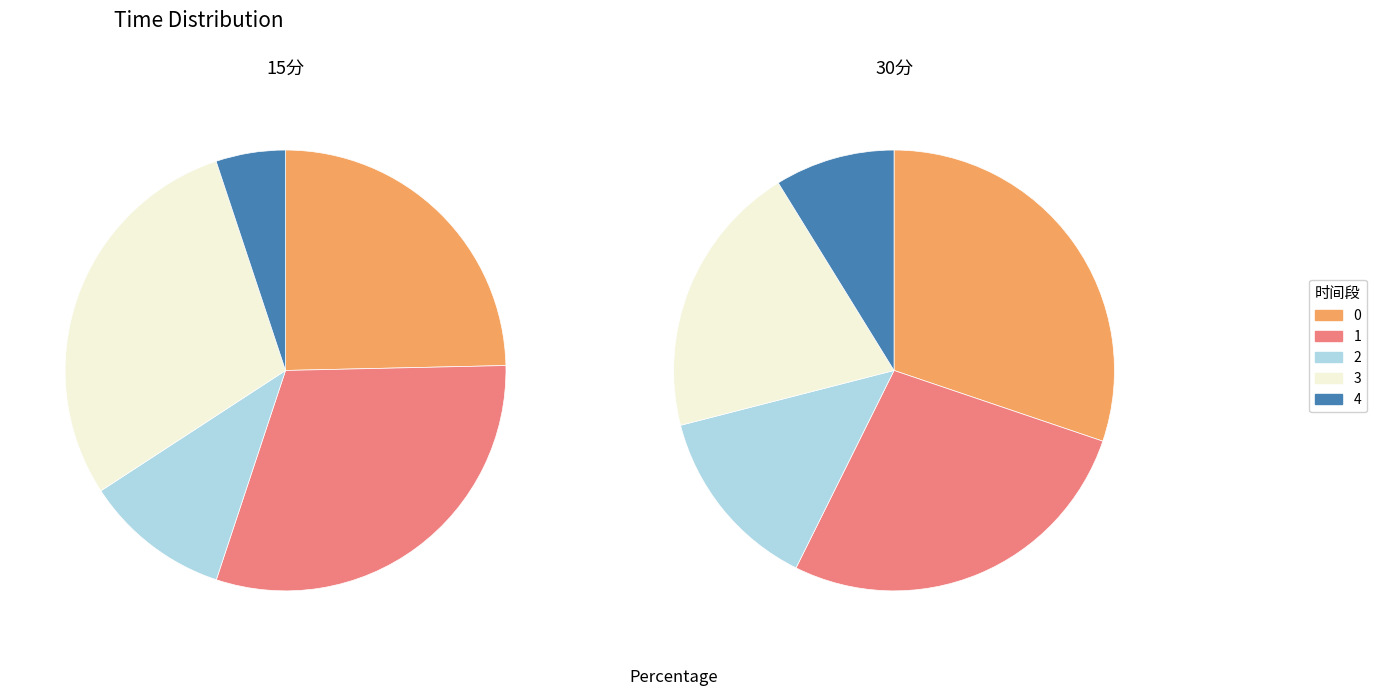

Rank the series by their average value, from highest to lowest.

30分, 15分